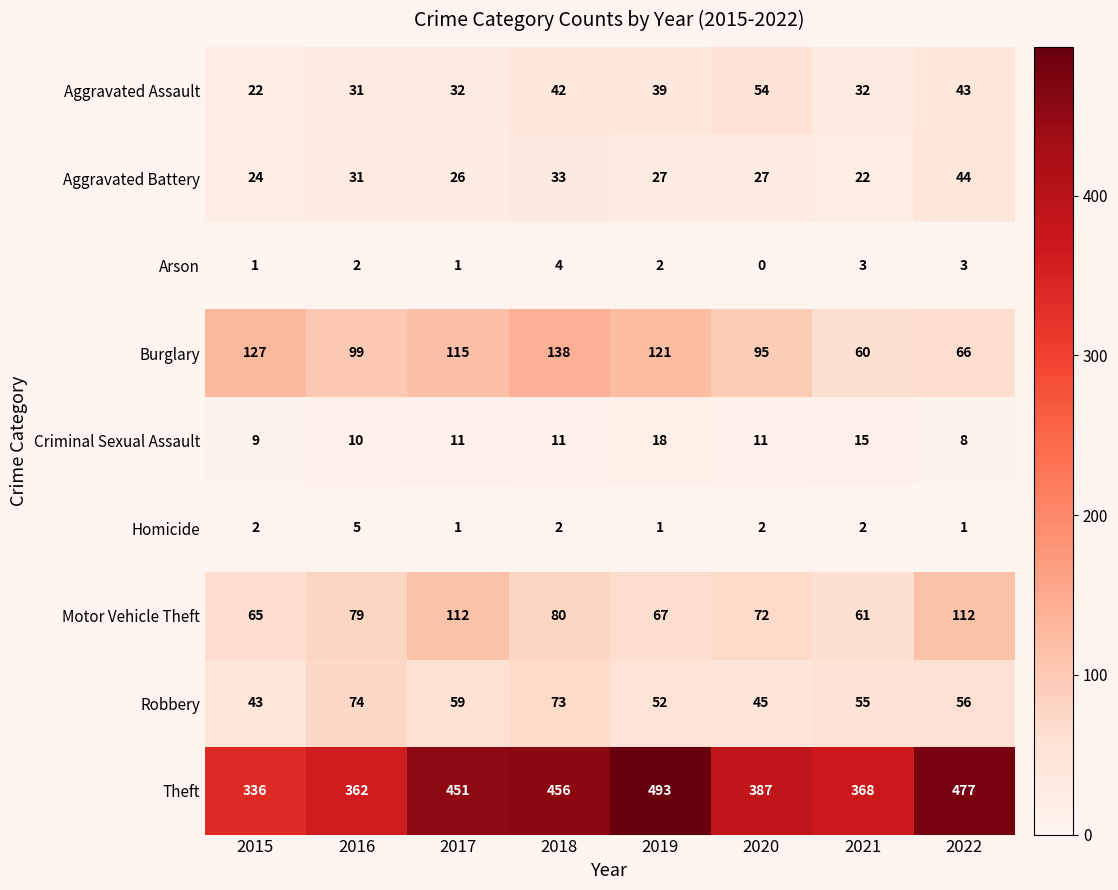

What is the difference between the Robbery values at 2015 and 2022?

13